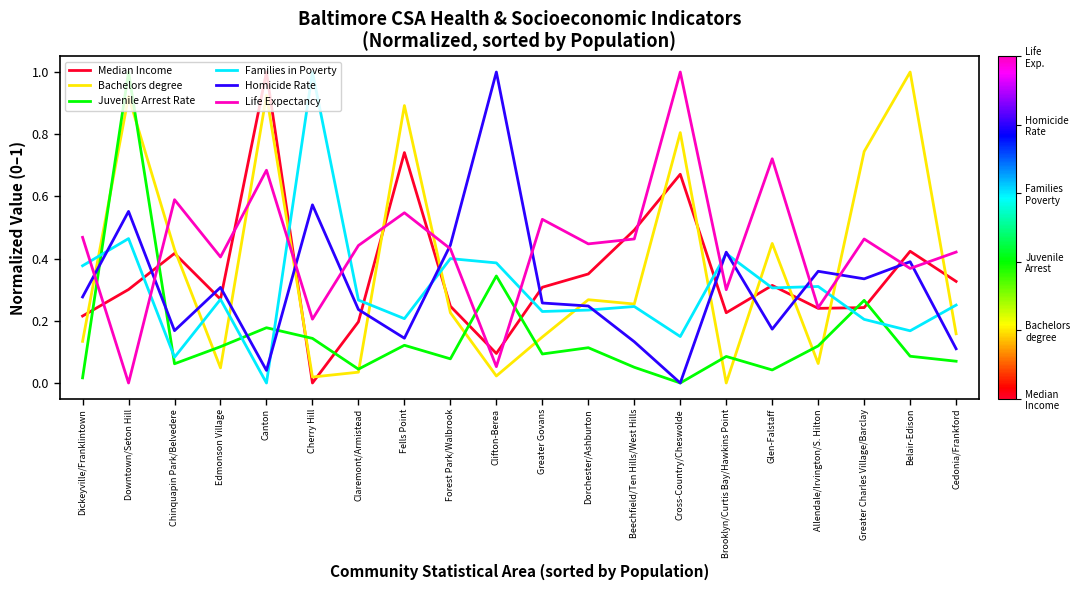

Rank the series at Clifton-Berea from highest to lowest value.

Homicide Rate, Families in Poverty, Juvenile Arrest Rate, Median Income, Life Expectancy, Bachelors degree